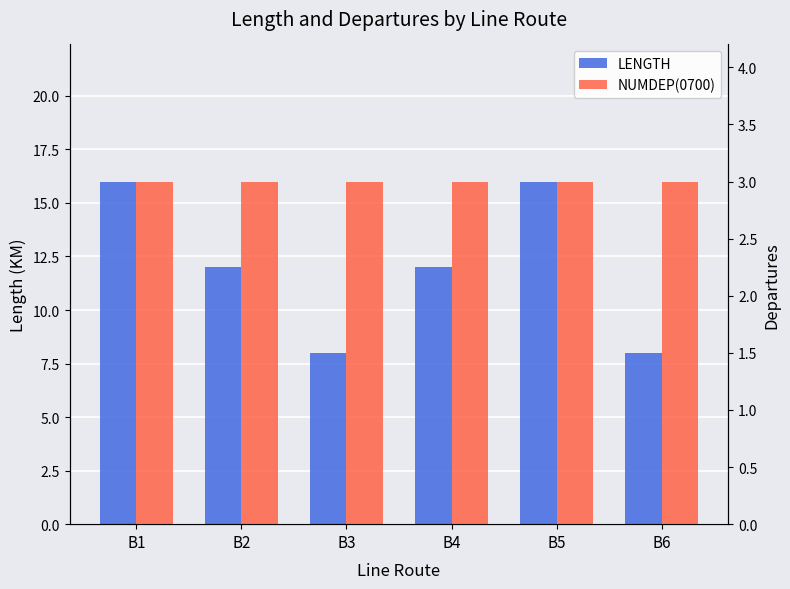

Reading right to left, what are all the values shown in this chart?

LENGTH: B6=8	B5=16	B4=12	B3=8	B2=12	B1=16
NUMDEP(0700): B6=3	B5=3	B4=3	B3=3	B2=3	B1=3